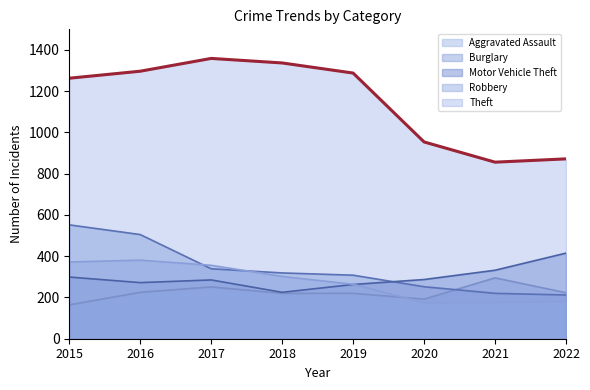

How many data points in Burglary are less than 319?

4